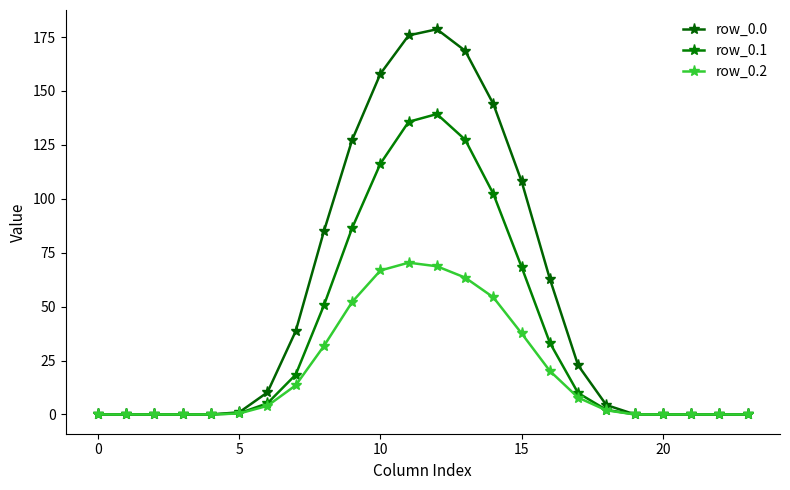

Count the number of data series in this chart.

3